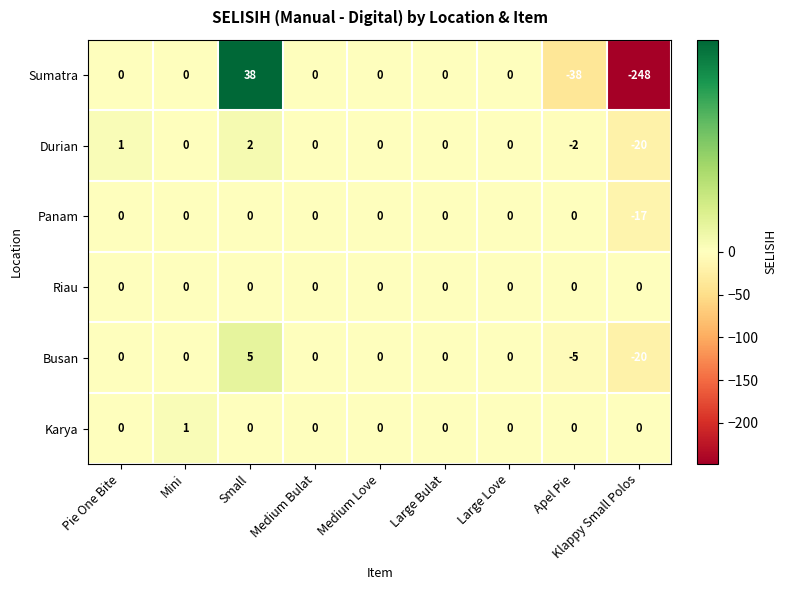

Between Large Love and Apel Pie, which series saw the biggest shift?

Sumatra